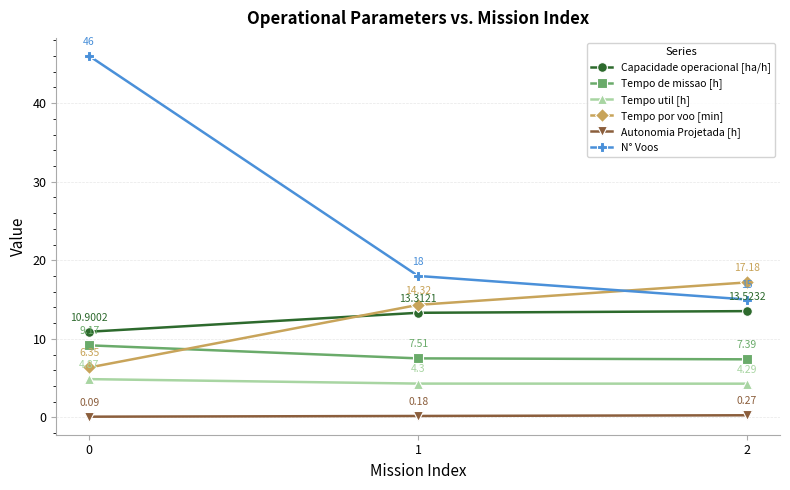

How many values in the Tempo por voo [min] series are below 14?

1